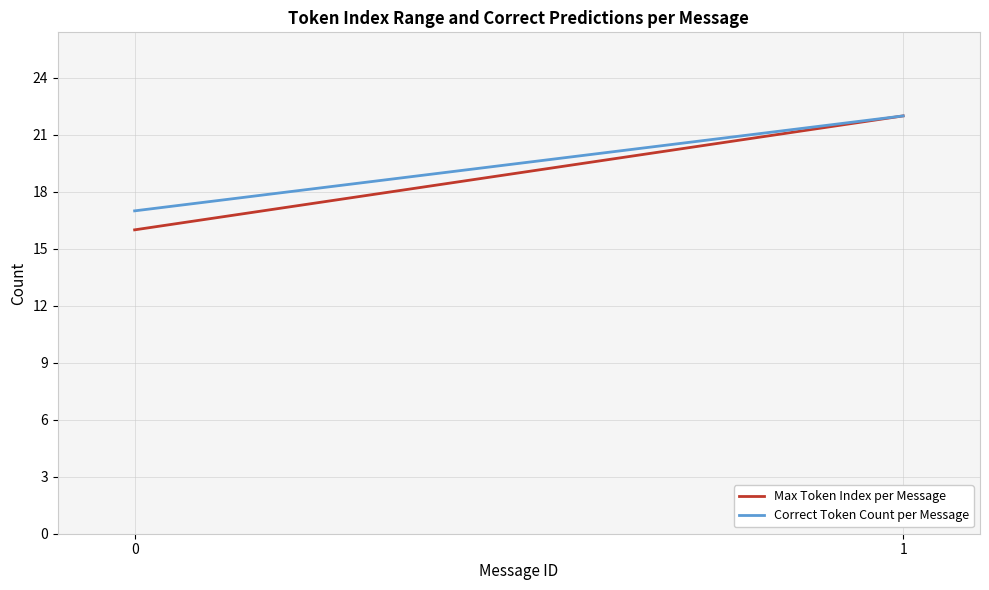

Reading right to left, list all the values displayed in this chart.

Max Token Index per Message: 22	16
Correct Token Count per Message: 22	17